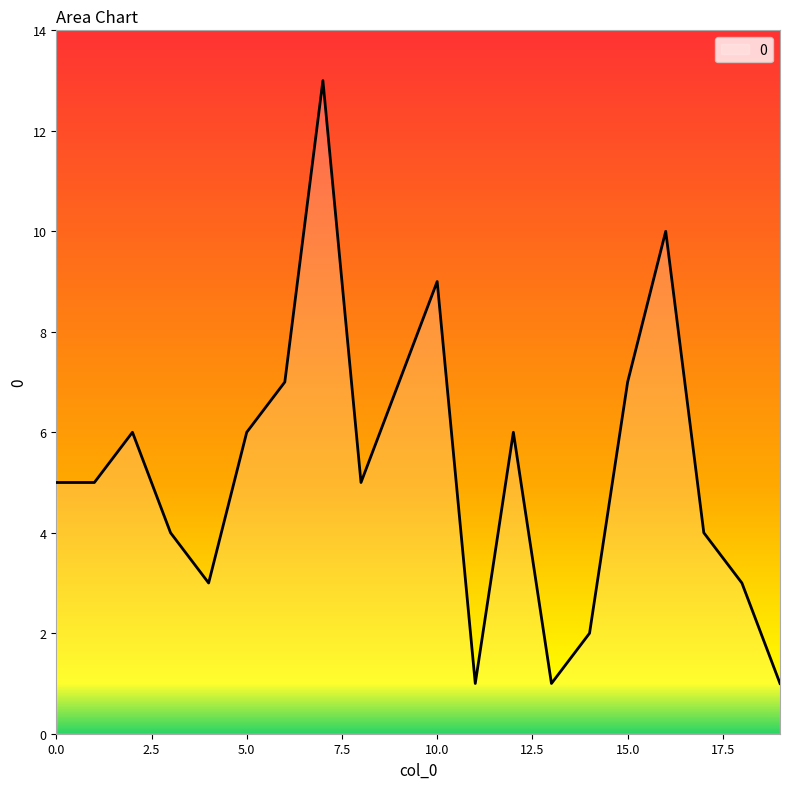

What is the difference between the maximum and minimum values?

12